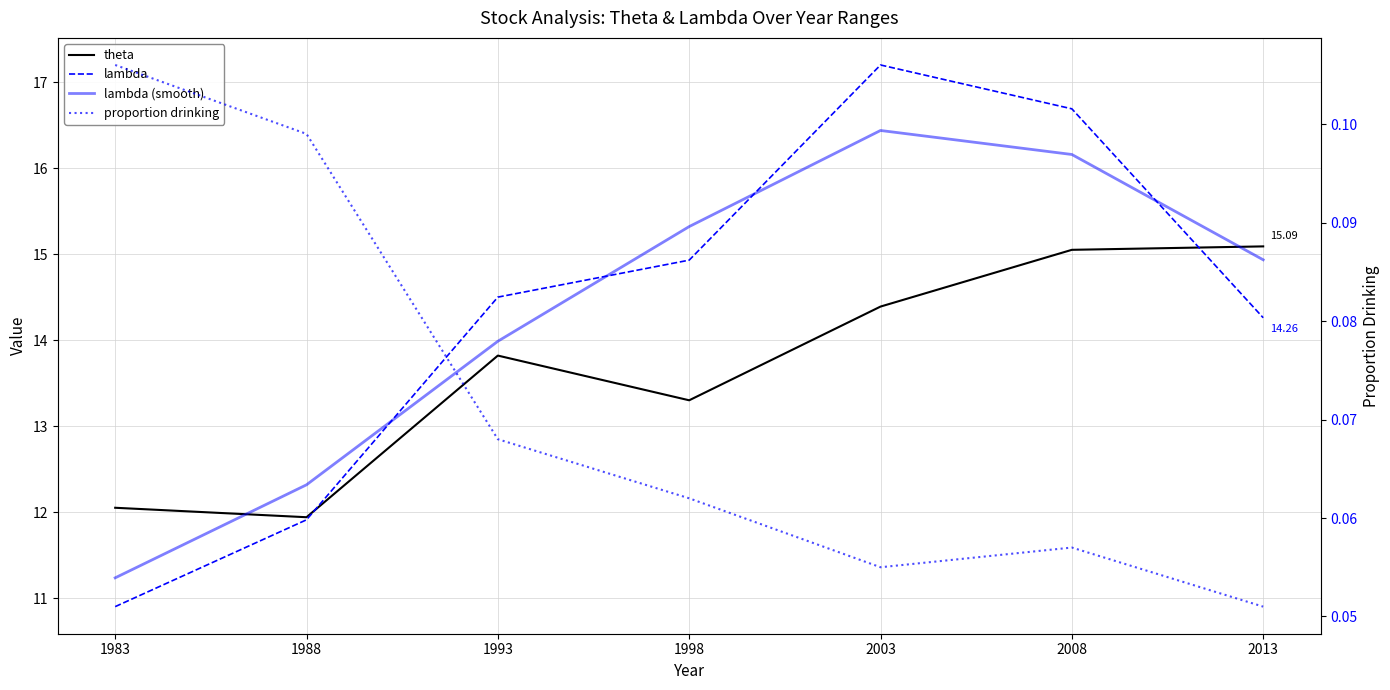

Reading left to right, what are all the values shown in this chart?

theta: 1983=12.1	1988=11.9	1993=13.8	1998=13.3	2003=14.4	2008=15.1	2013=15.1
lambda: 1983=10.9	1988=11.9	1993=14.5	1998=14.9	2003=17.2	2008=16.7	2013=14.3
lambda (smooth): 1983=11.2	1988=12.3	1993=14.0	1998=15.3	2003=16.4	2008=16.2	2013=14.9
proportion drinking: 1983=0.1	1988=0.1	1993=0.1	1998=0.1	2003=0.1	2008=0.1	2013=0.1